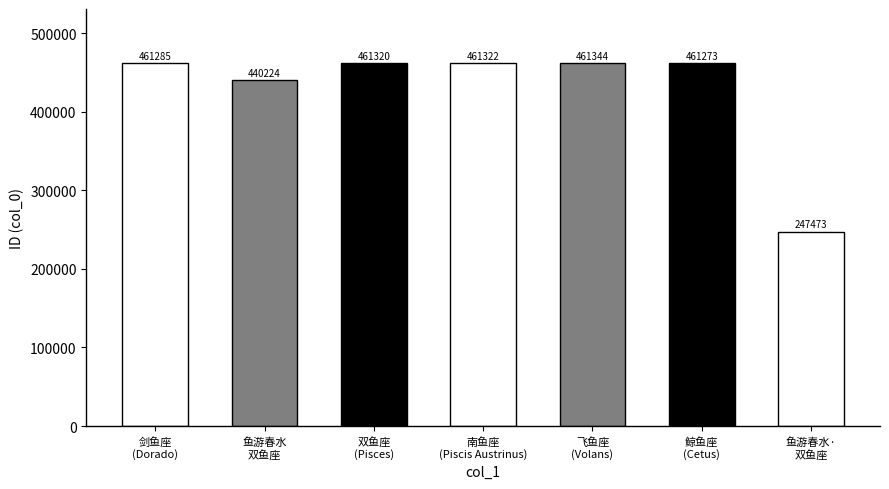

What is the maximum value shown in the chart?

461344